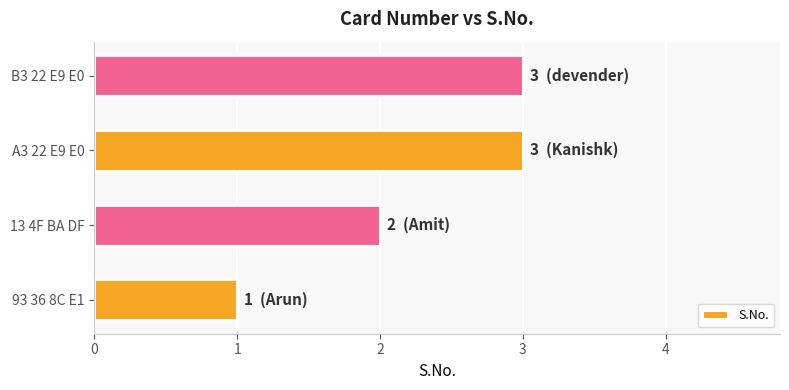

Which label corresponds to the smallest value in the chart?

93 36 8C E1